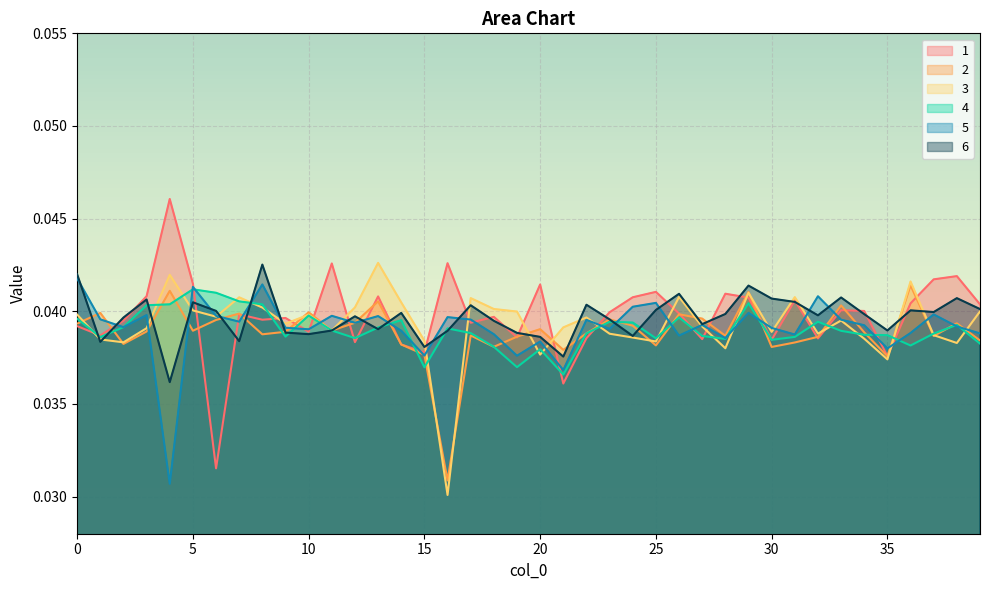

The 2 series shows 0.1 at 25. True or false?

False